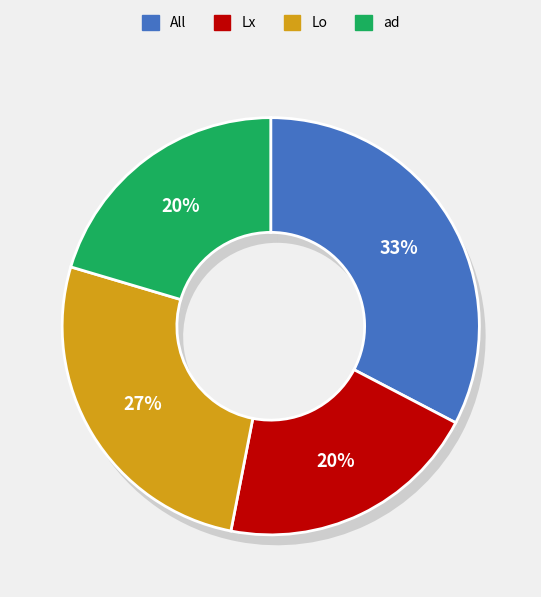

Count the number of slices in the pie.

4